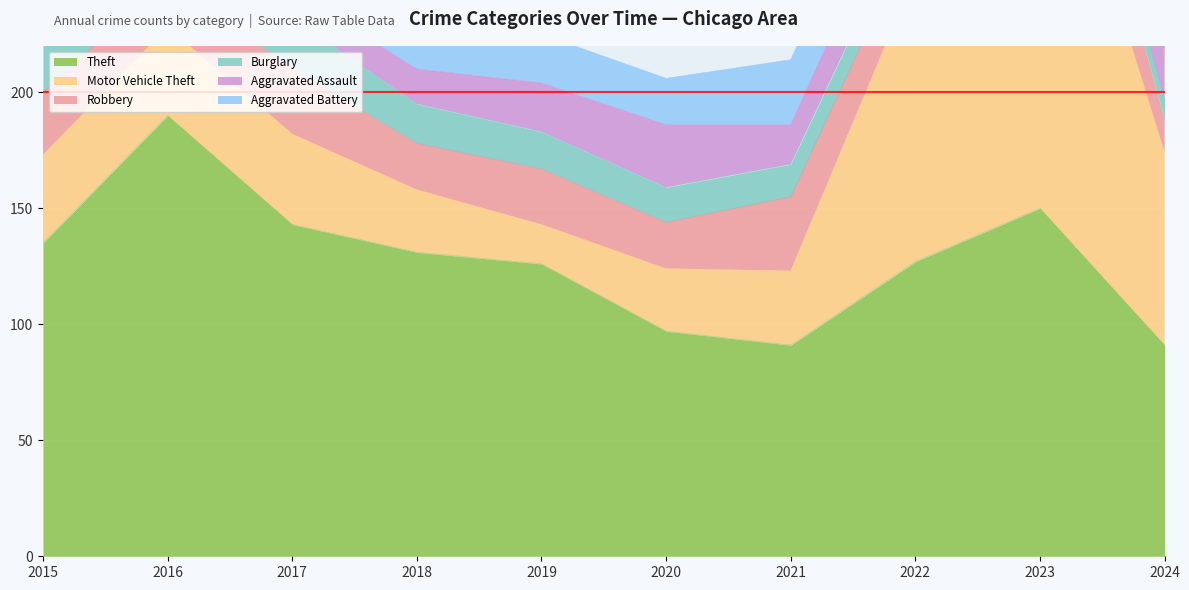

At how many categories does at least one series exceed 43?

10